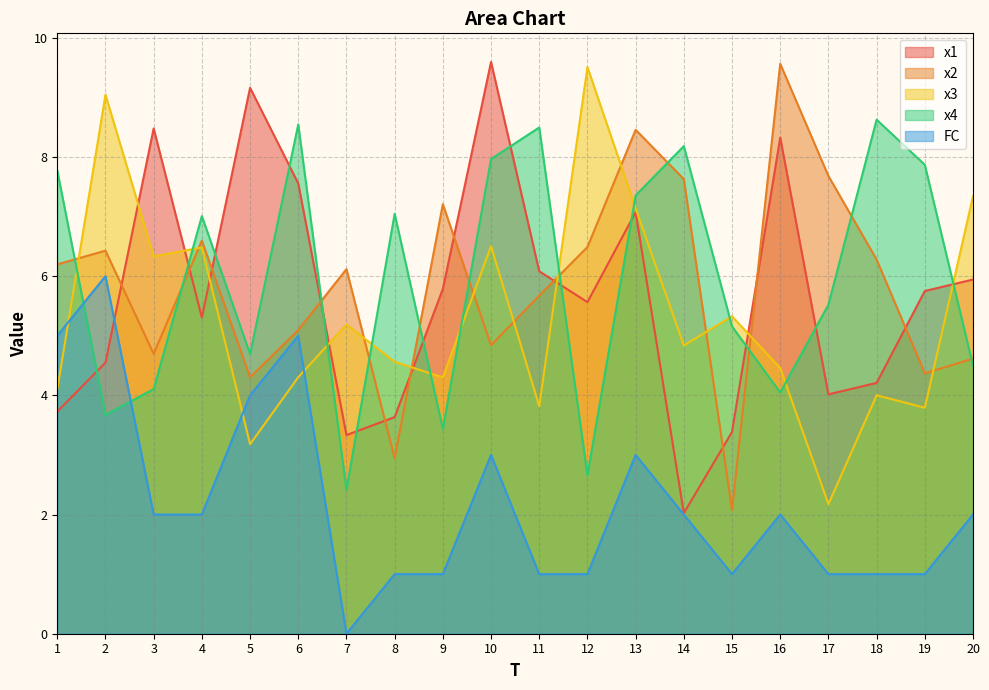

What is the difference between the FC values at 19 and 2?

5.0